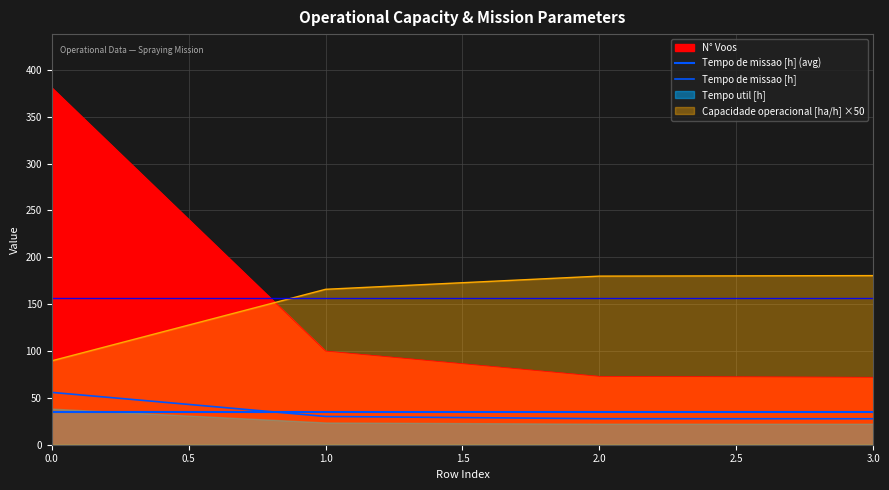

At which label is Tempo util [h] closest to 226?

1